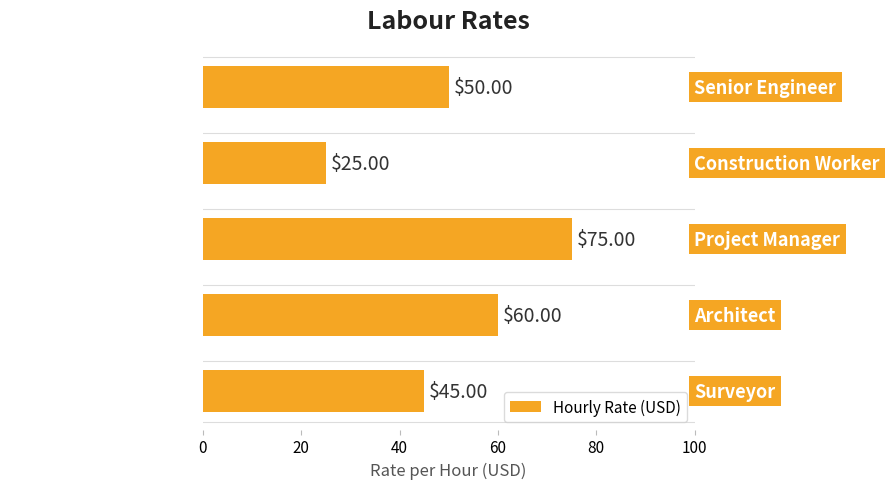

What is the difference between the maximum and second lowest values?

30